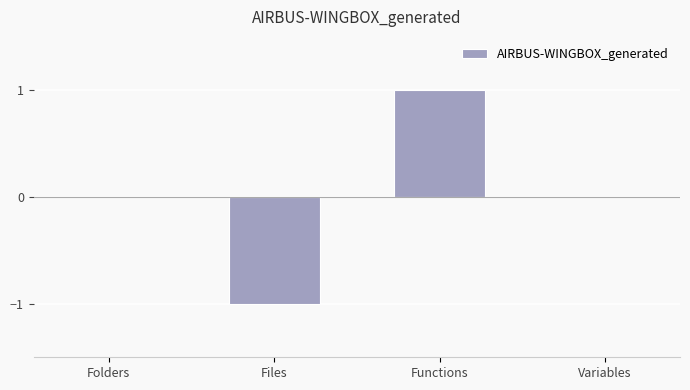

Reading left to right, transcribe all the data shown in this chart.

Folders=0	Files=-1	Functions=1	Variables=0